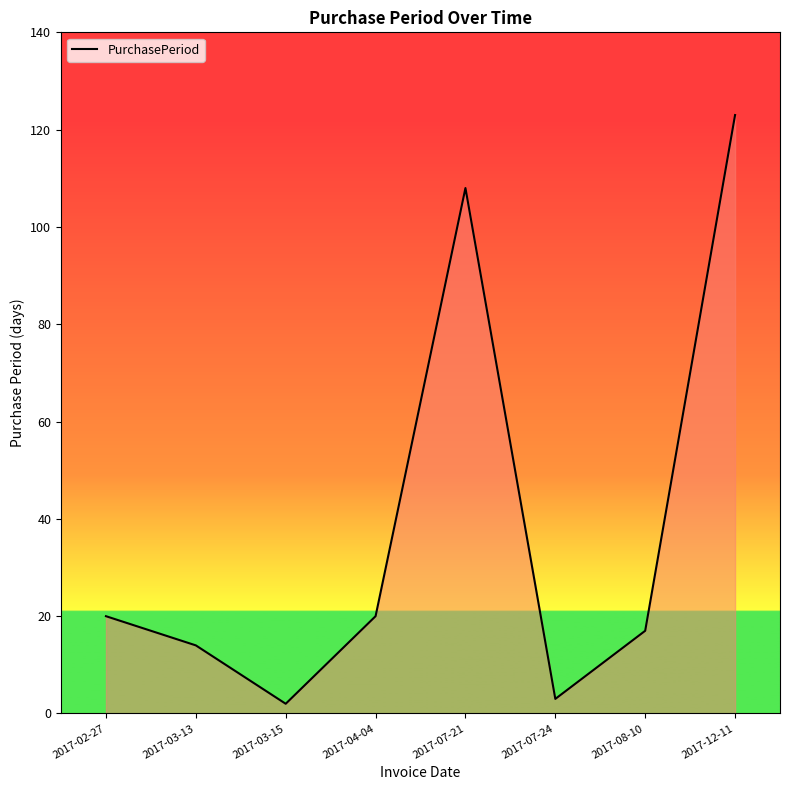

What is the change in value from 2017-04-04 to 2017-07-21?

+88